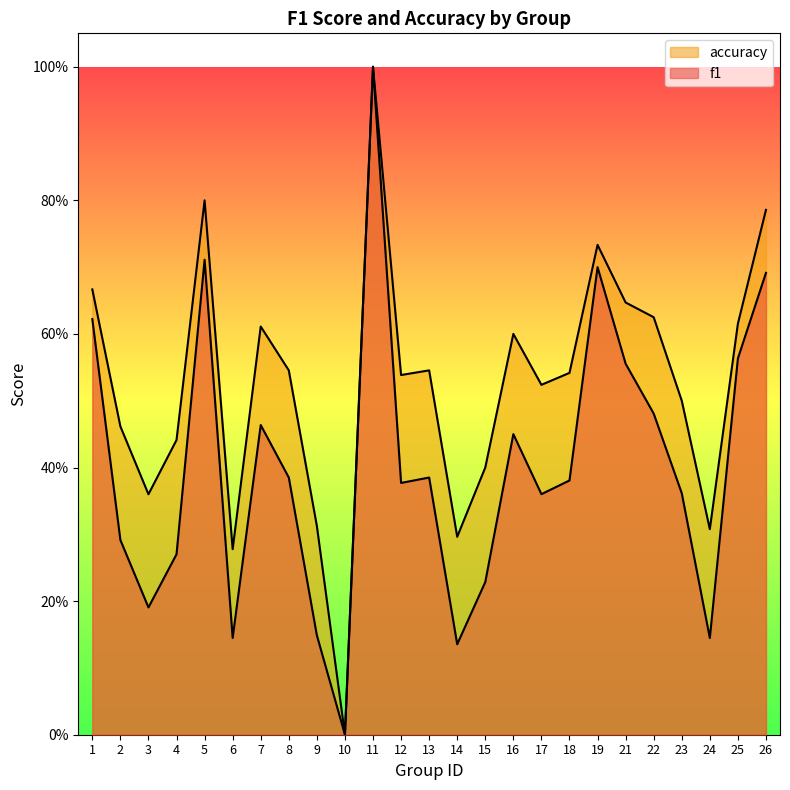

Which label corresponds to the smallest value in the chart?

10